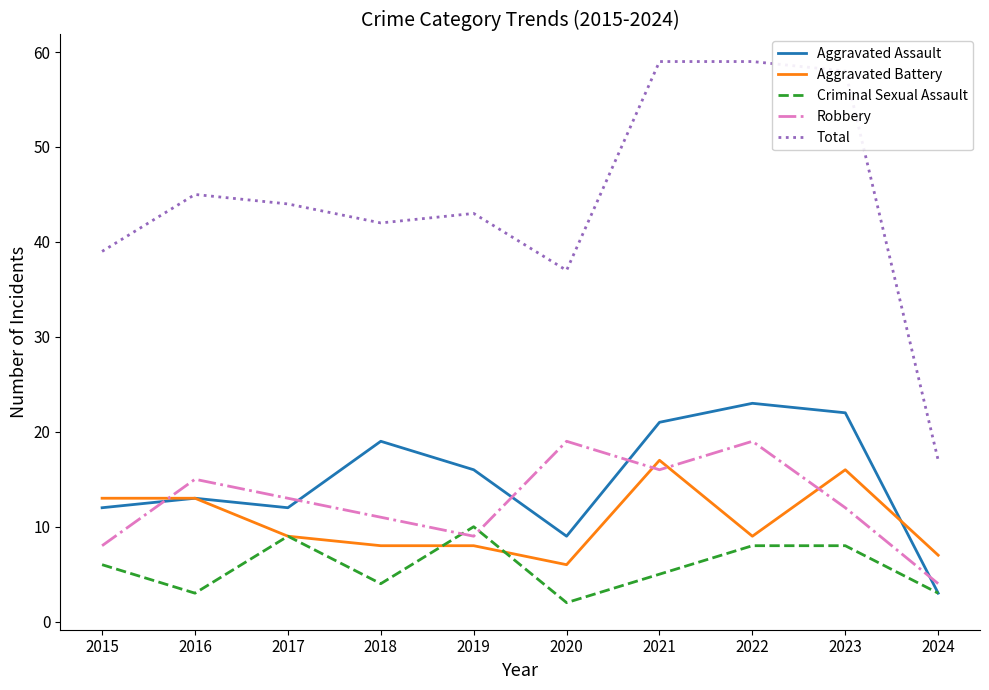

What is the total value across all series at 2022?

118